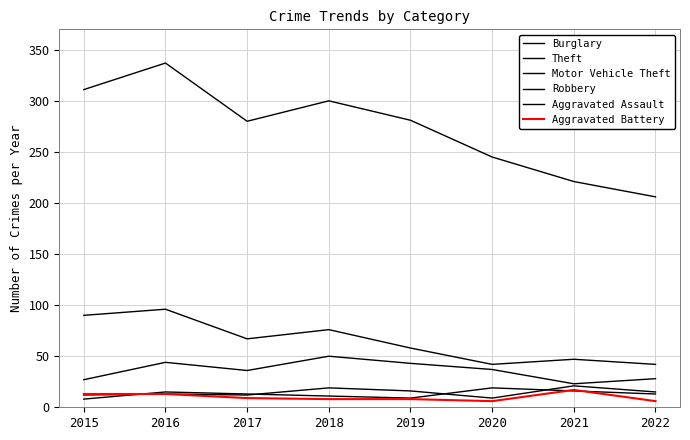

What is the average value of the Theft series?

273